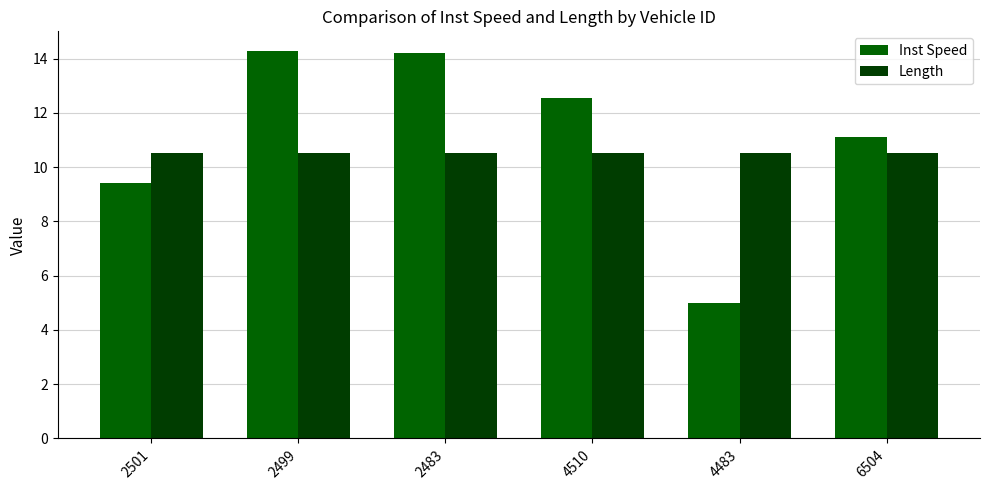

What is the maximum value for Inst Speed?

14.3